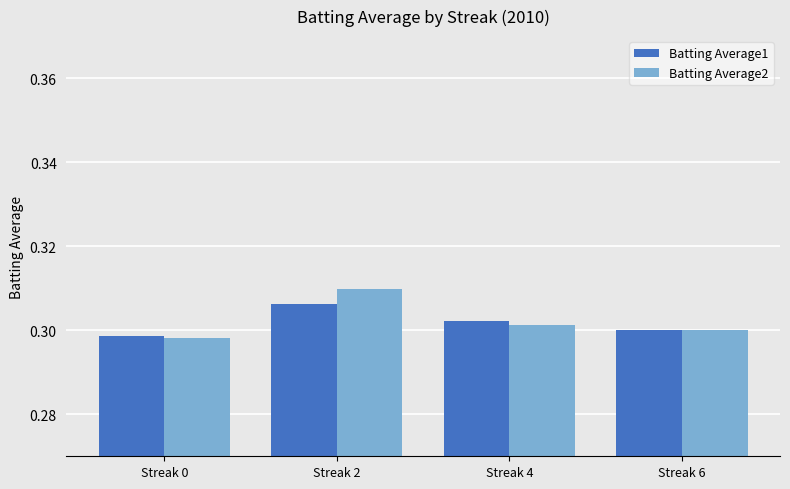

How many bars are there in total?

8